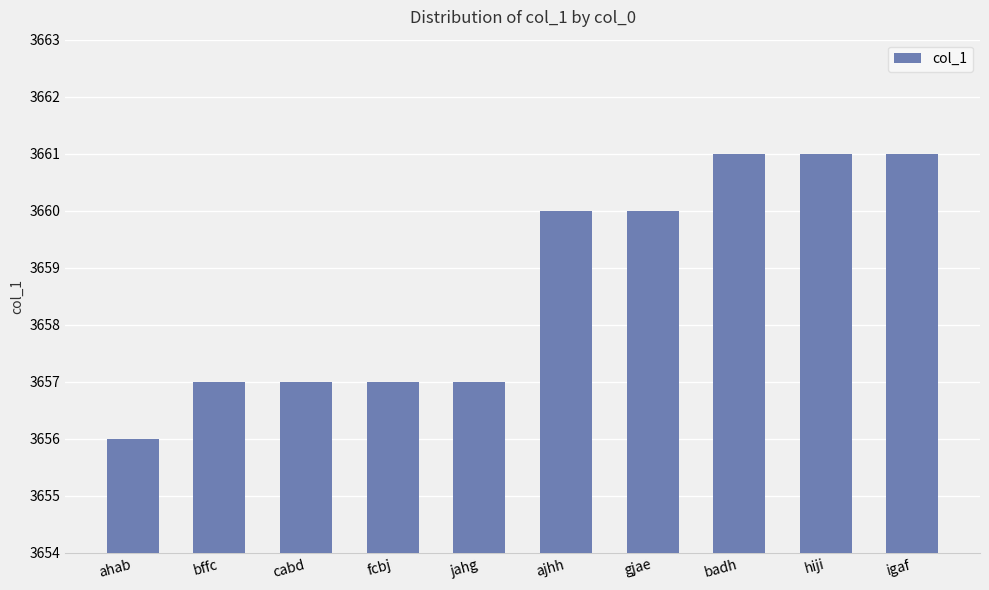

What is the smallest value displayed?

3656